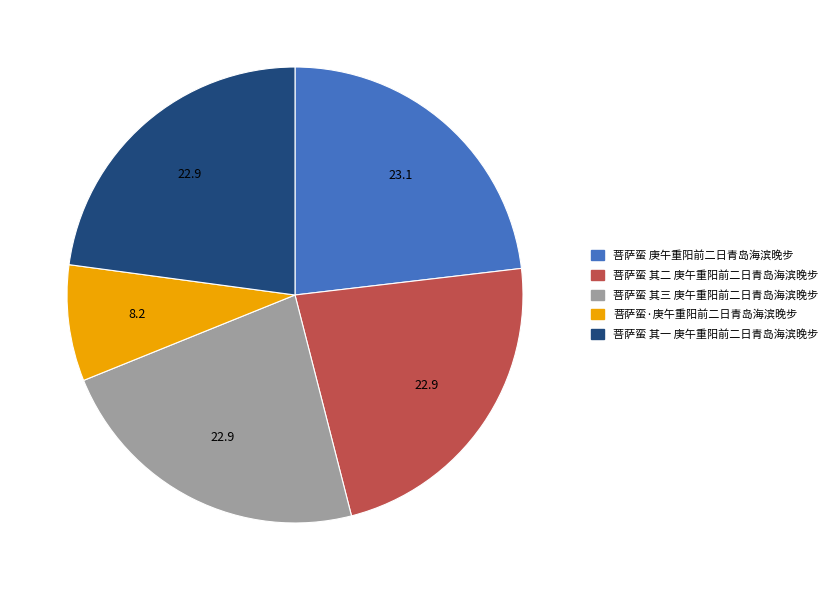

Which category has the smallest portion of the pie?

菩萨蛮·庚午重阳前二日青岛海滨晚步